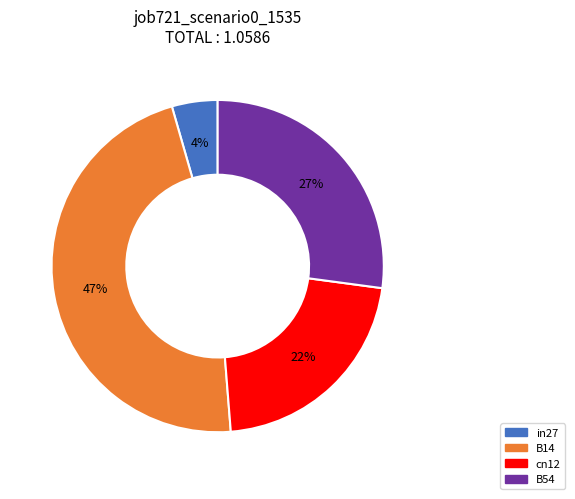

Does any single category account for the majority?

No